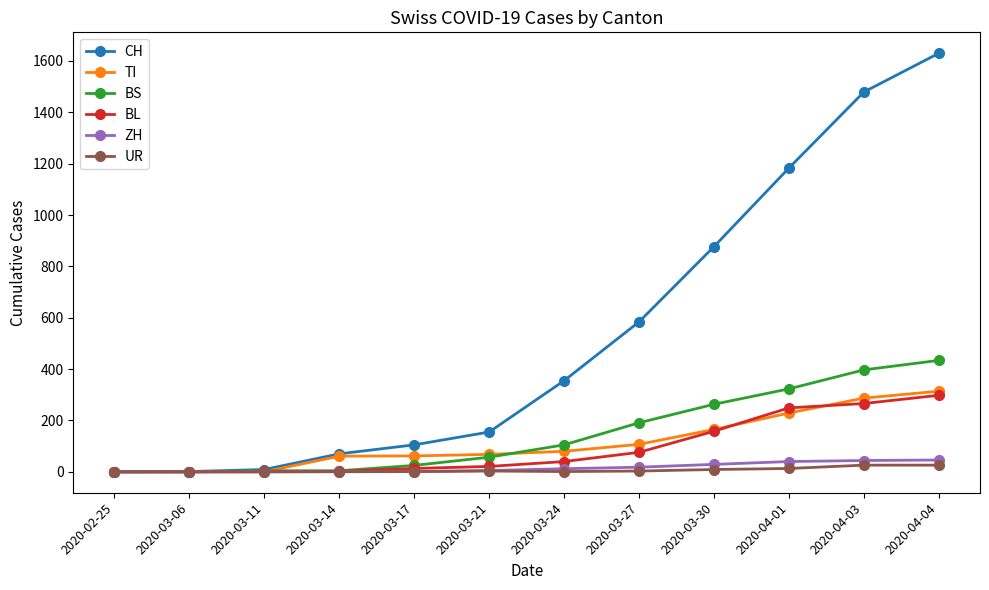

The value of ZH at 2020-04-01 is 40. True or false?

True